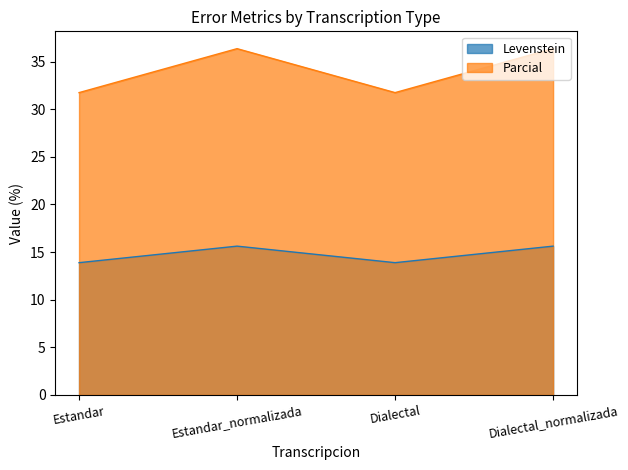

What is the maximum value for Parcial?

36.4